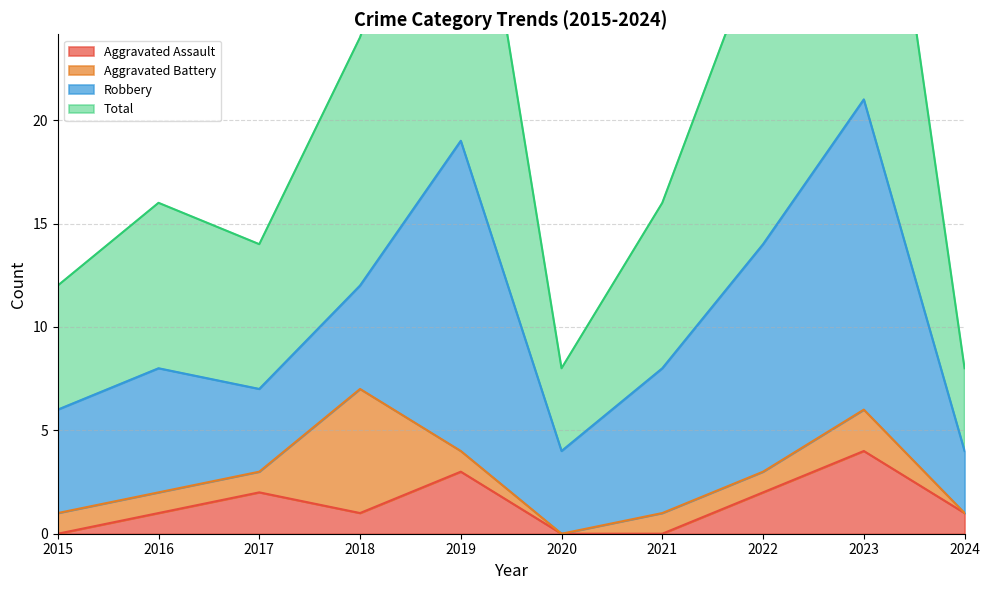

Count the Aggravated Assault values in the range 0 to 2.

8